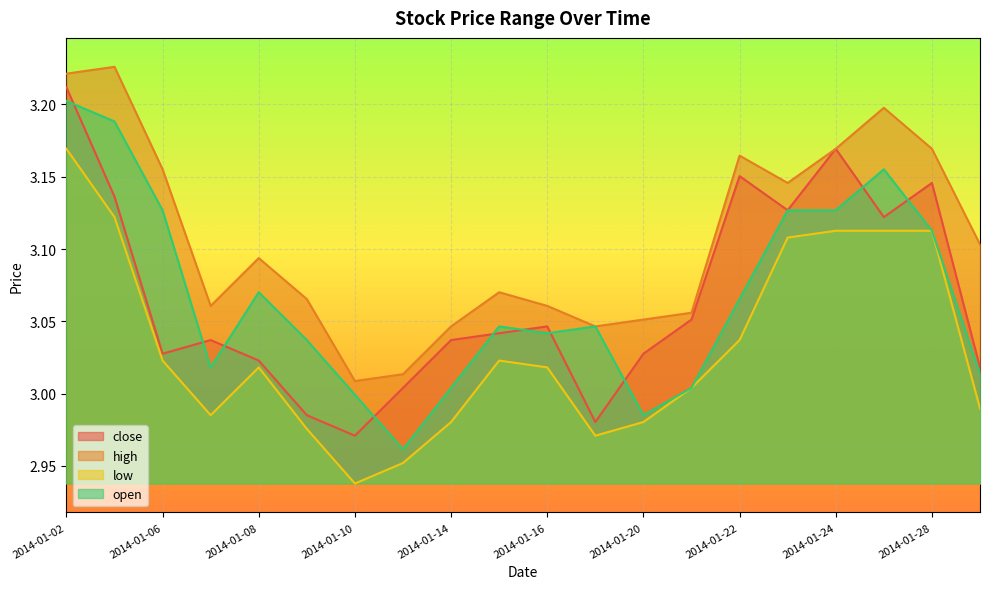

The value of open at 2014-01-21 is 3.0. True or false?

True